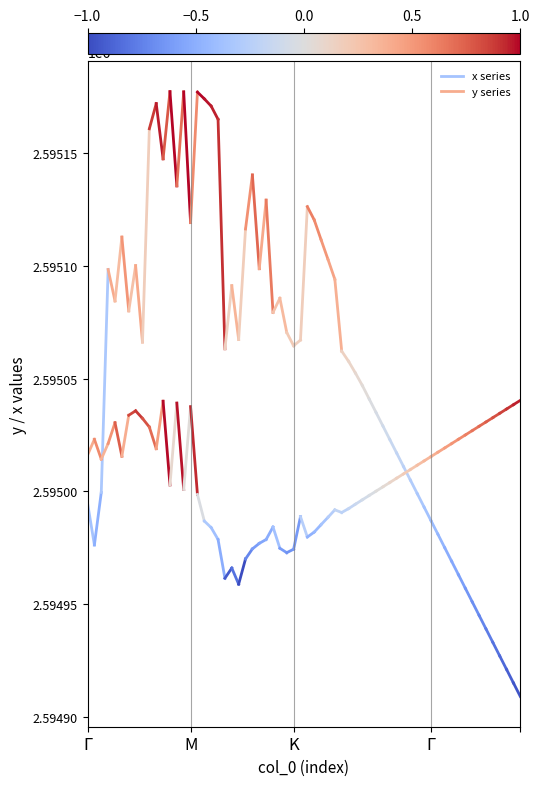

What is the sum of the y values at Γ and M?

5190039.2